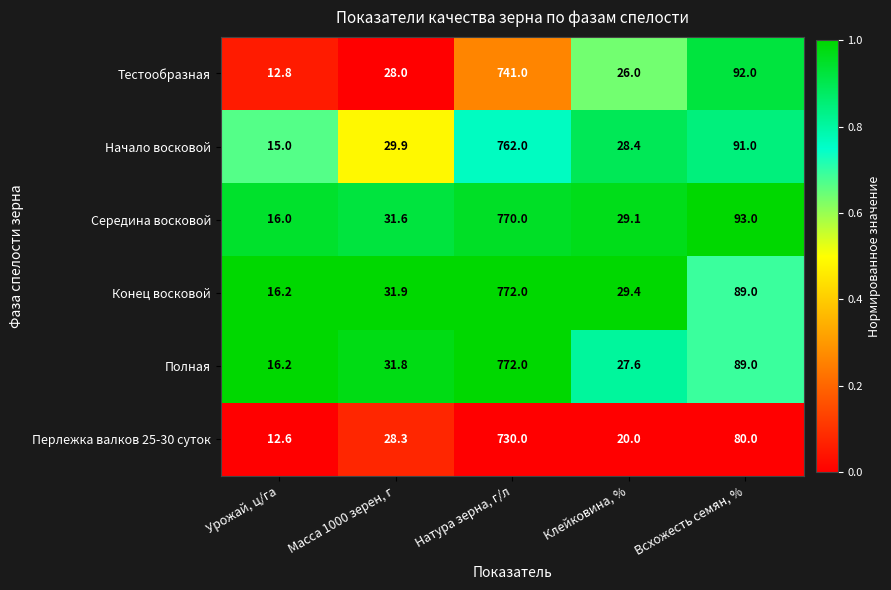

Rank the series at Масса 1000 зерен, г from lowest to highest value.

Тестообразная, Перлежка валков 25-30 суток, Начало восковой, Середина восковой, Полная, Конец восковой